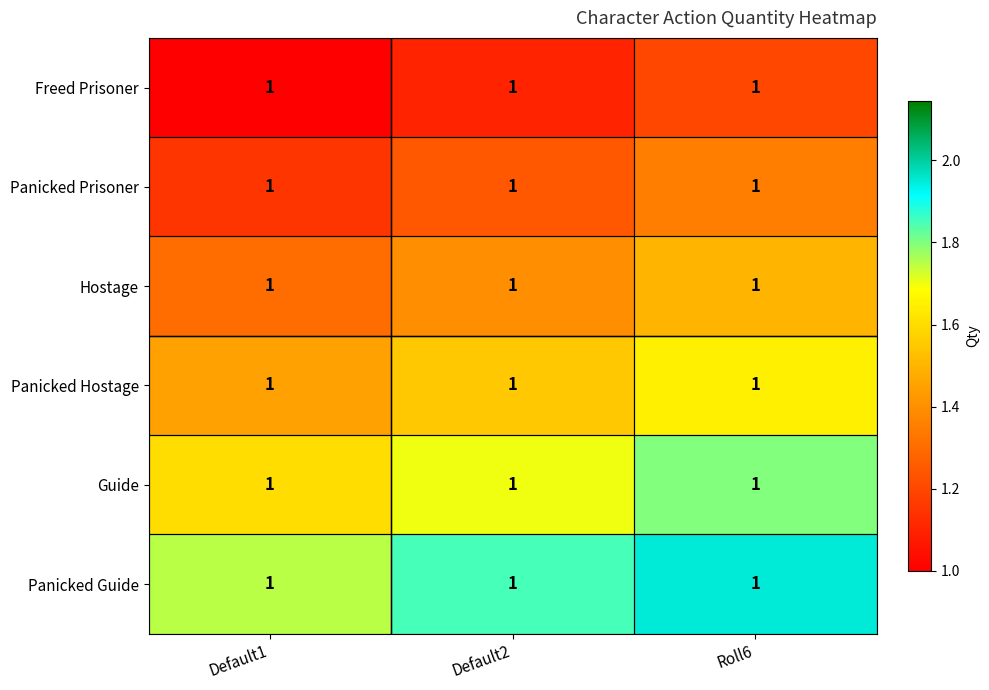

At which label does Guide reach its peak?

Roll6